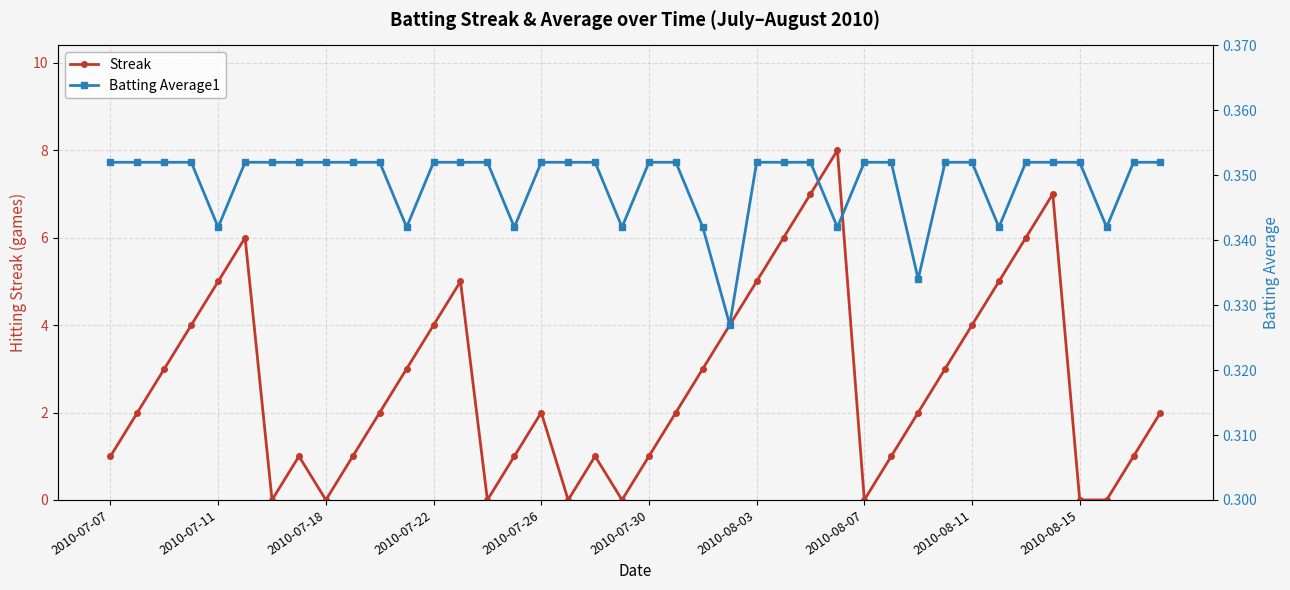

List the series in order of their peak value, highest first.

Streak, Batting Average1